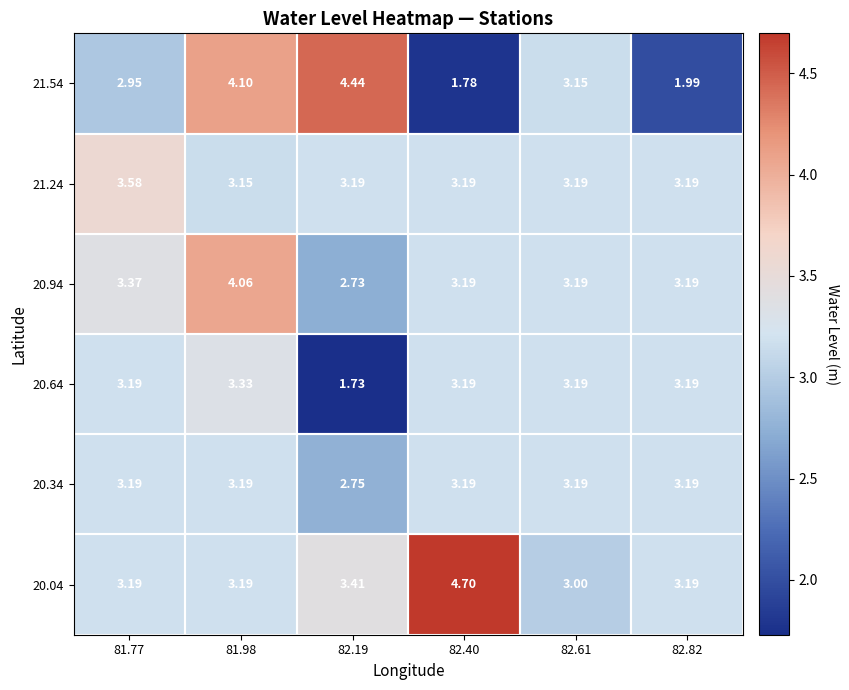

How many series are shown in this chart?

6